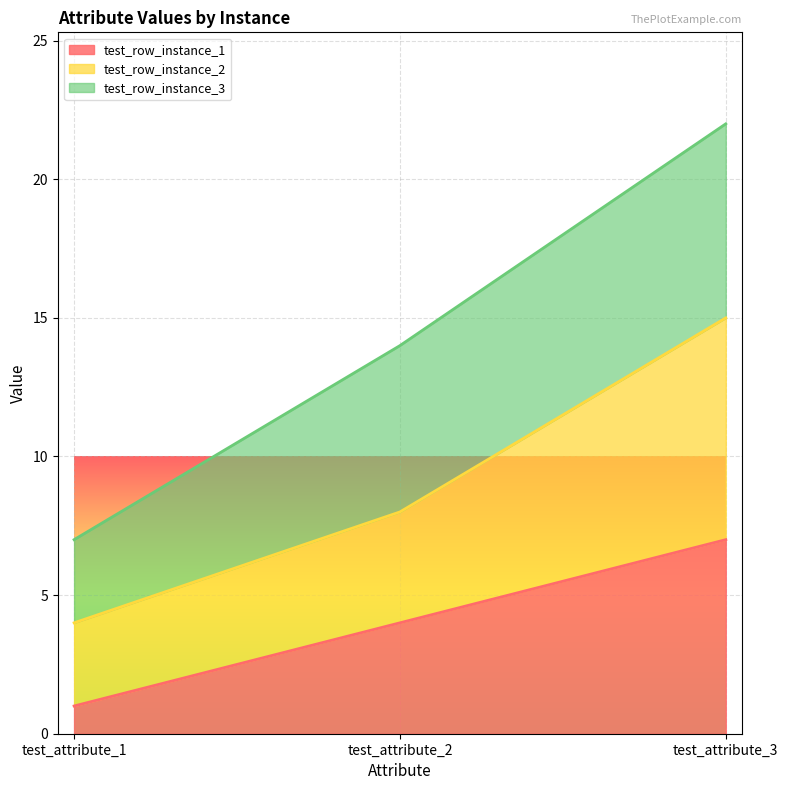

Rank the categories by test_row_instance_1 value from highest to lowest.

test_attribute_3, test_attribute_2, test_attribute_1